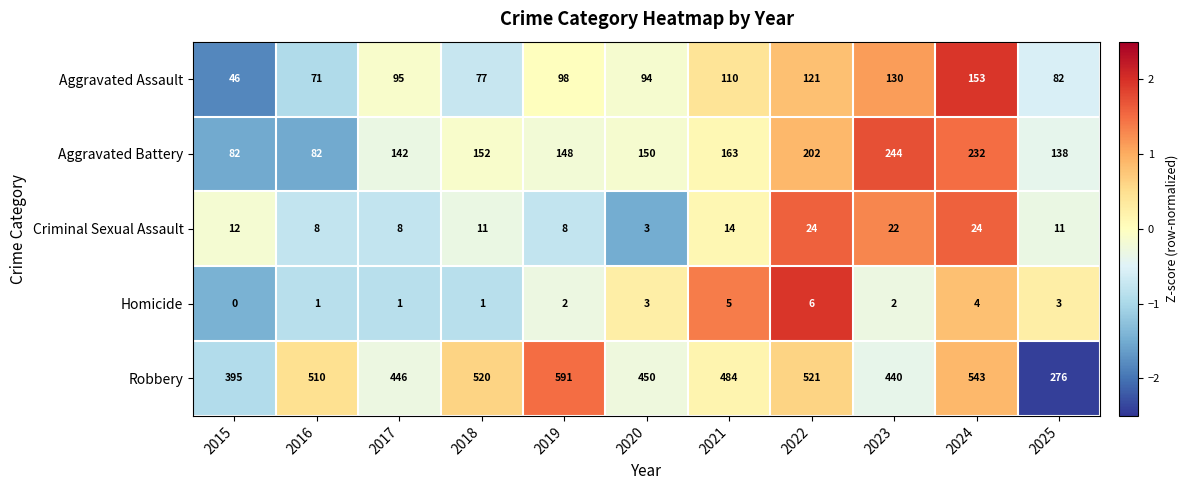

What is the spread (max minus min) of values at 2021?

479